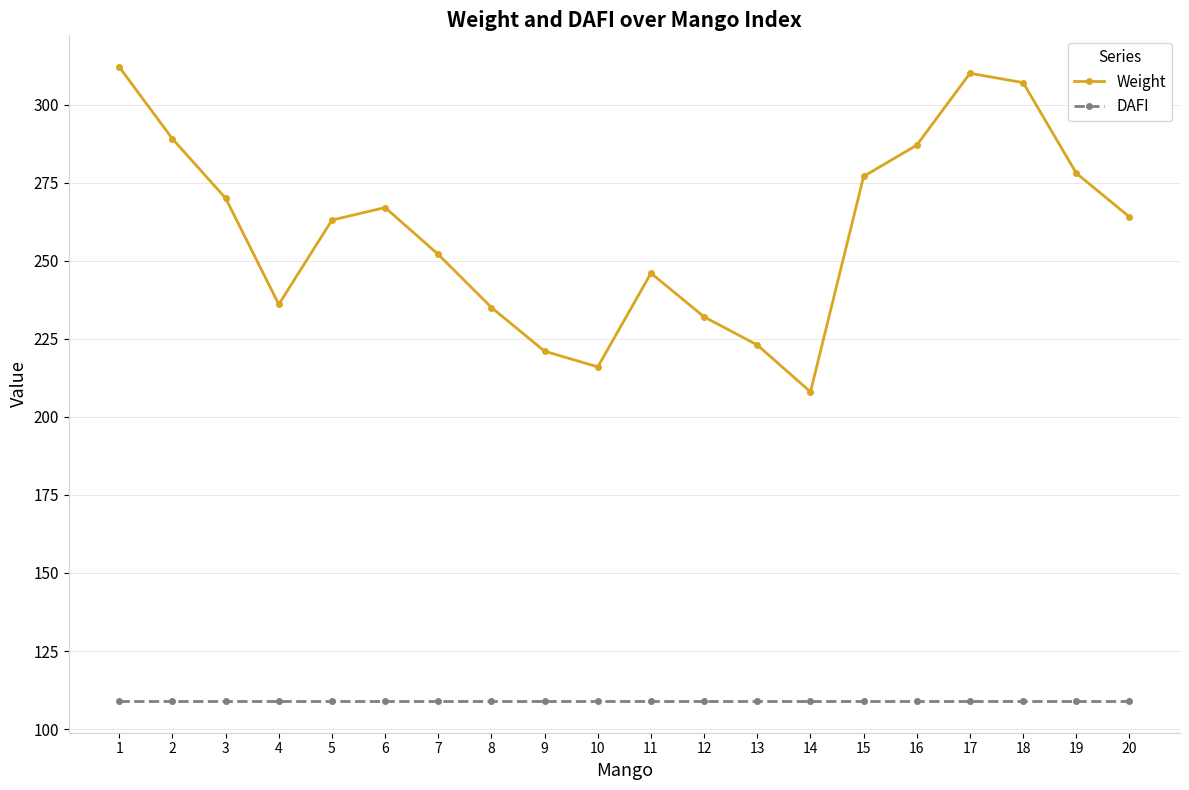

The DAFI series shows 109 at 15. True or false?

True